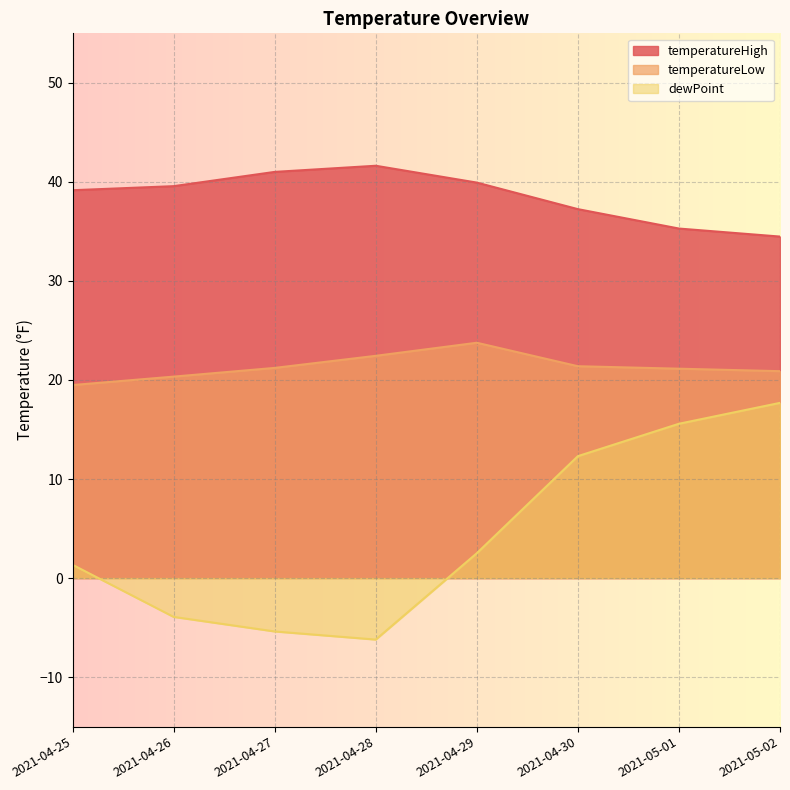

Between 2021-04-30 and 2021-05-02, which series saw the biggest shift?

dewPoint